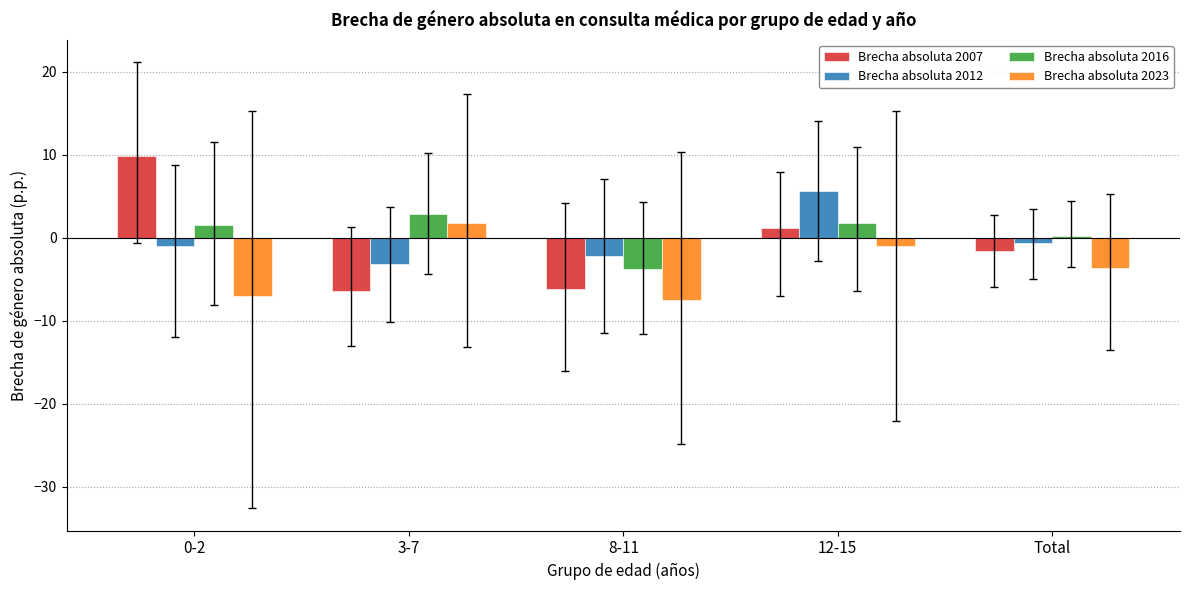

The value of Brecha absoluta 2016 at 8-11 is -3.7. True or false?

True